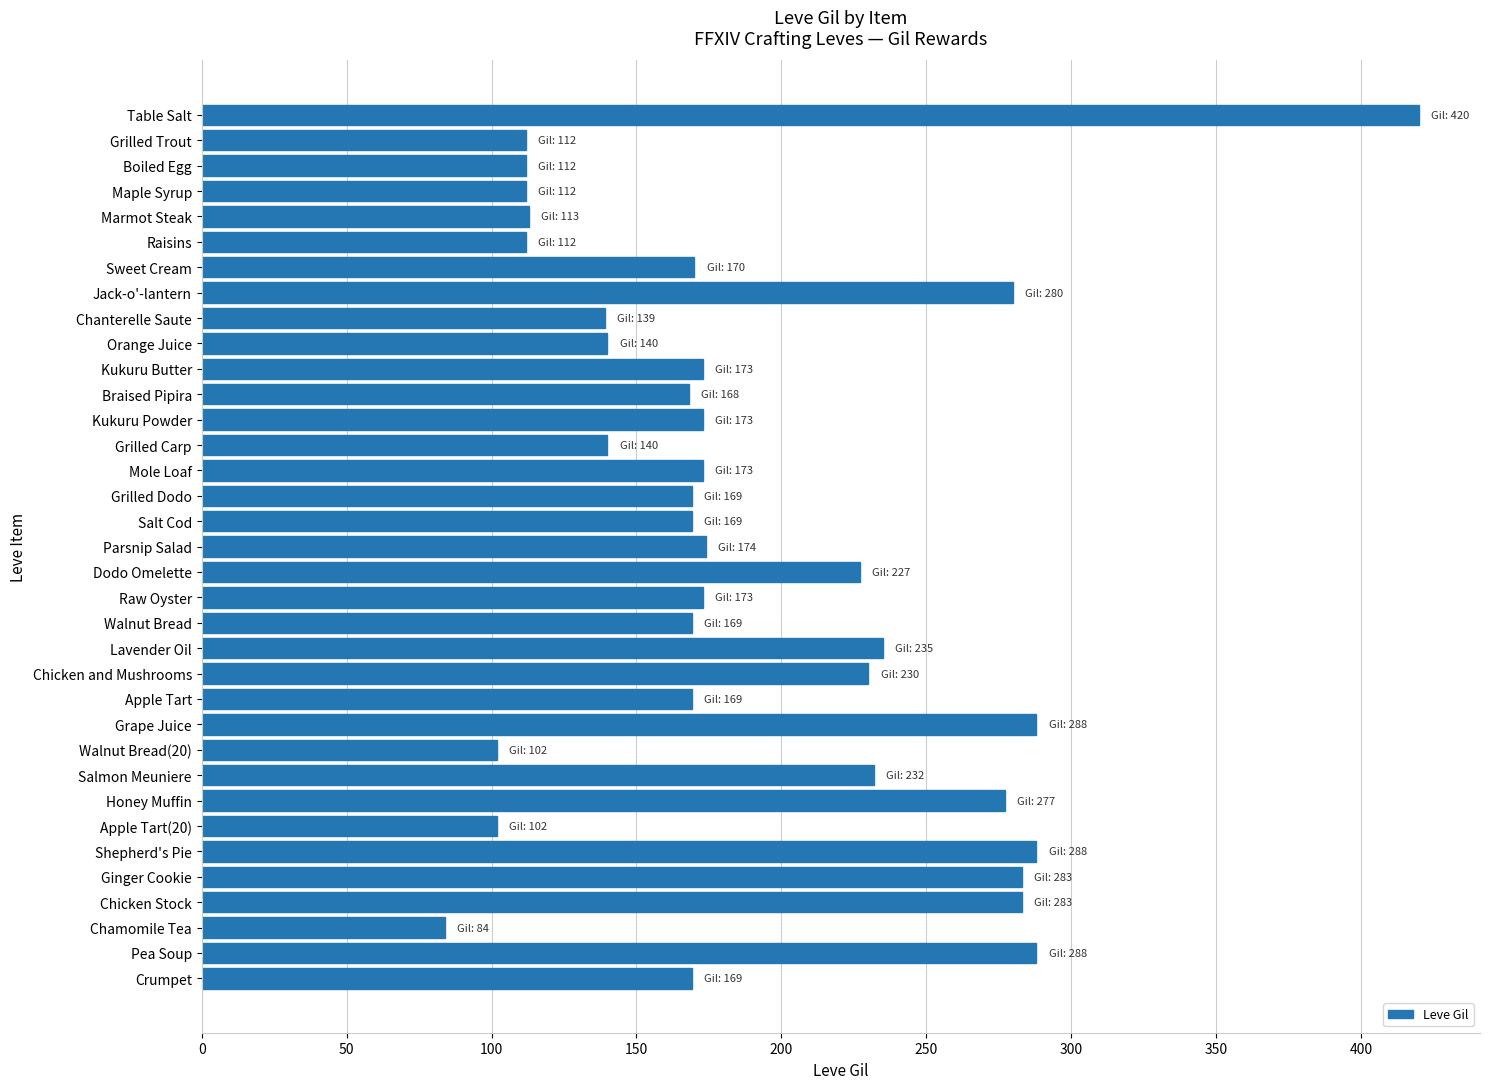

What value does the data have at Walnut Bread, to the nearest 50?

150